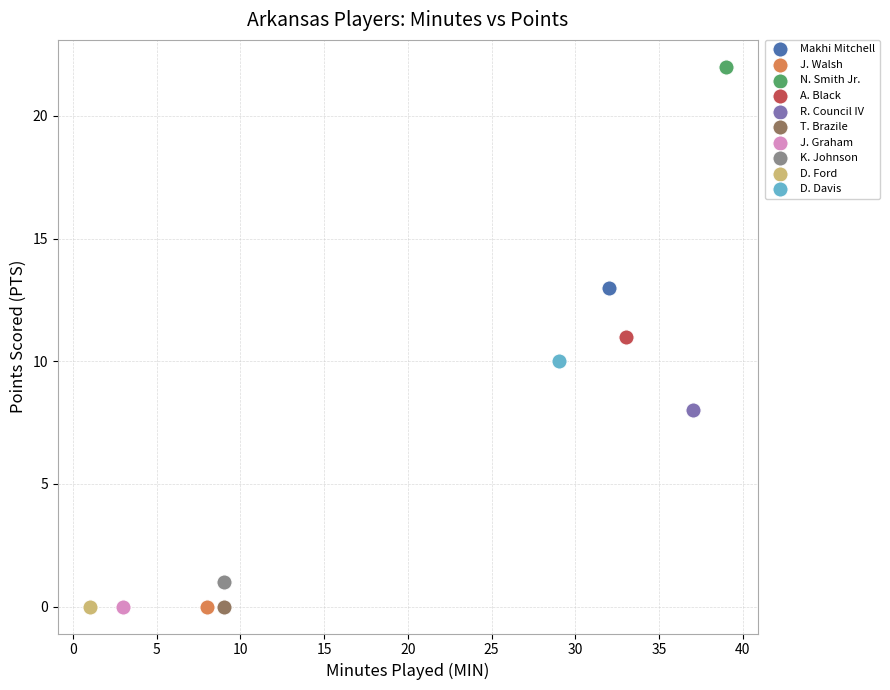

Which series reaches the maximum Y coordinate?

N. Smith Jr.